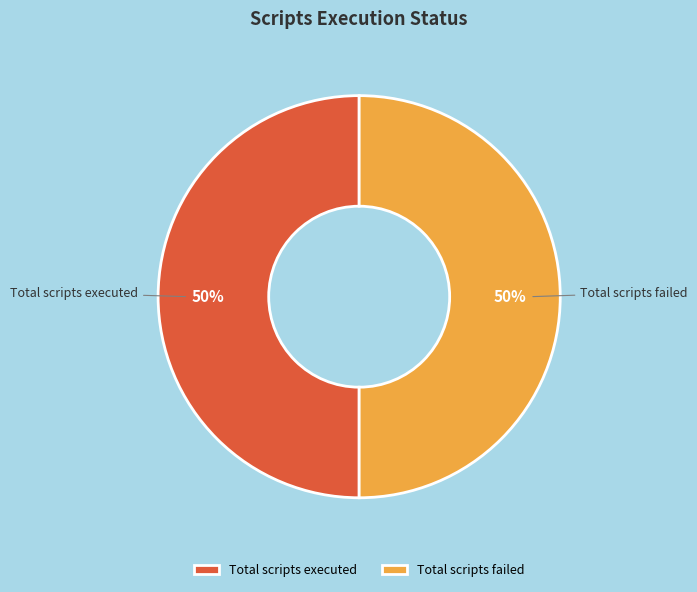

How many slices are in this pie chart?

2